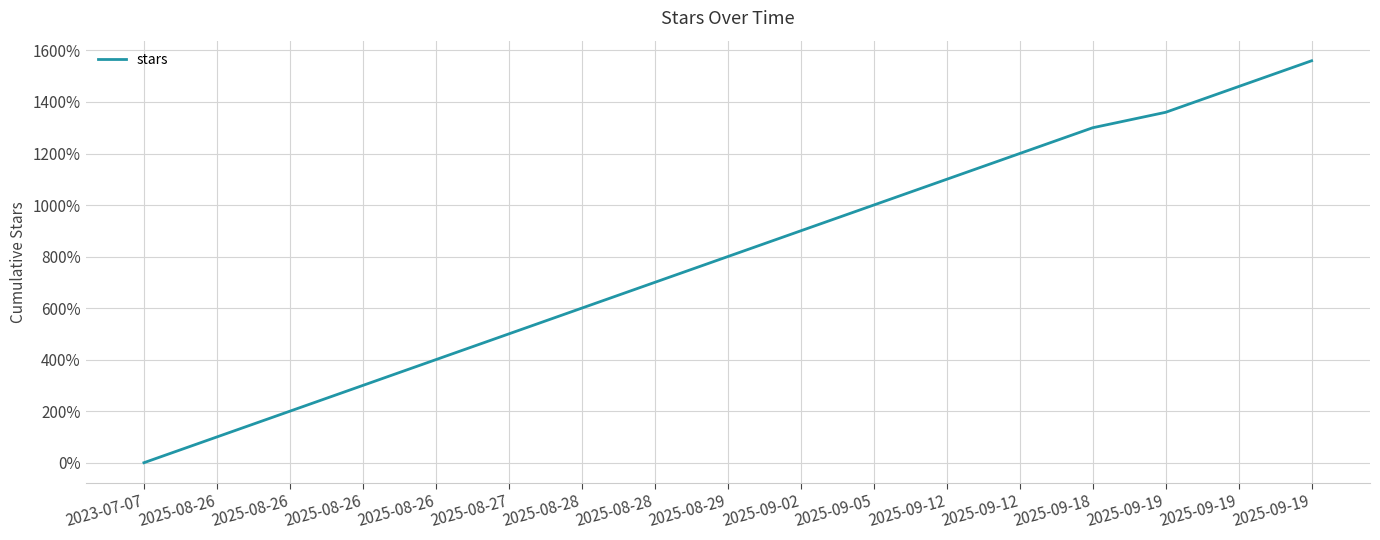

At which label does the data first exceed 800?

2025-09-02